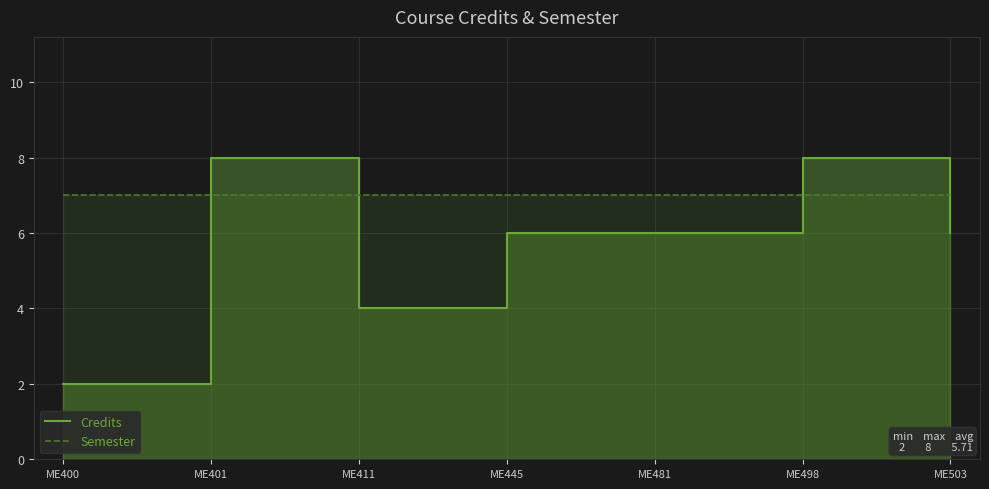

Which series has the largest range (max minus min)?

Credits